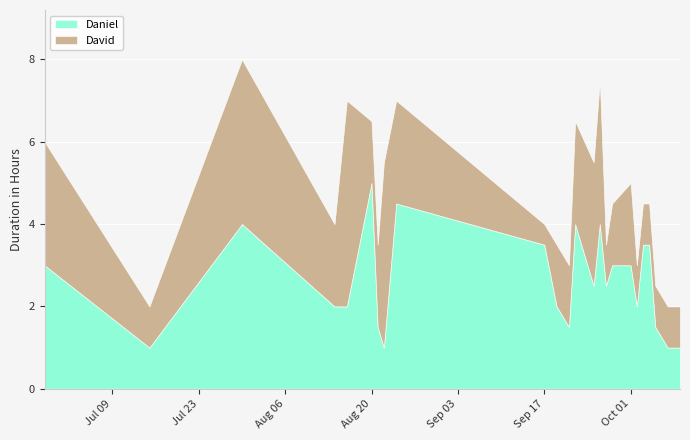

Which series has the largest total across all categories?

Daniel